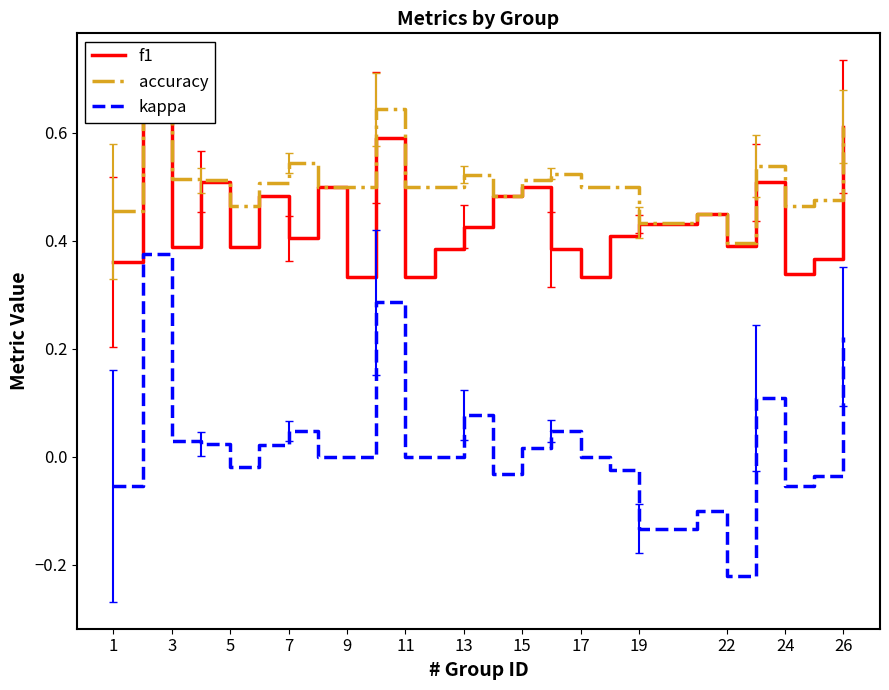

At which label does kappa reach its minimum?

22